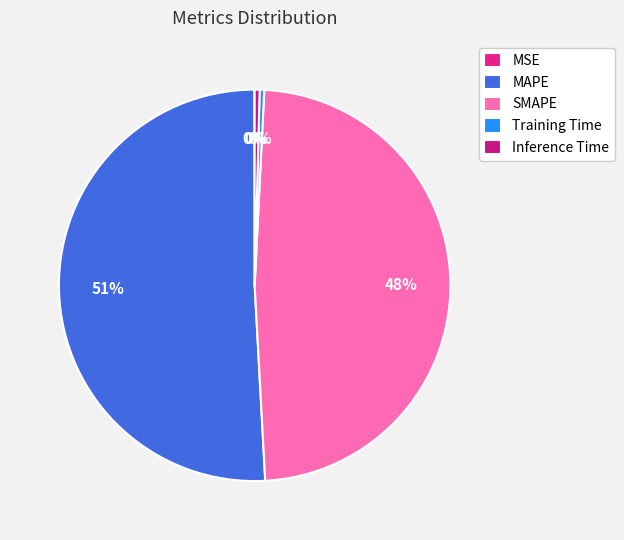

True or false: MSE accounts for 1% of the total.

False